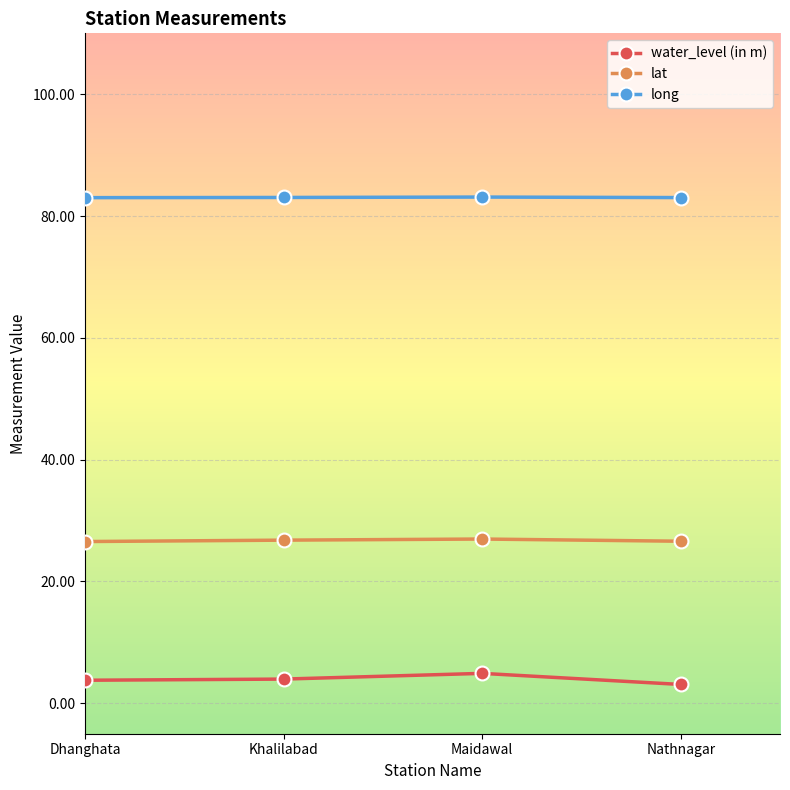

What is the sum of all long values?

332.2